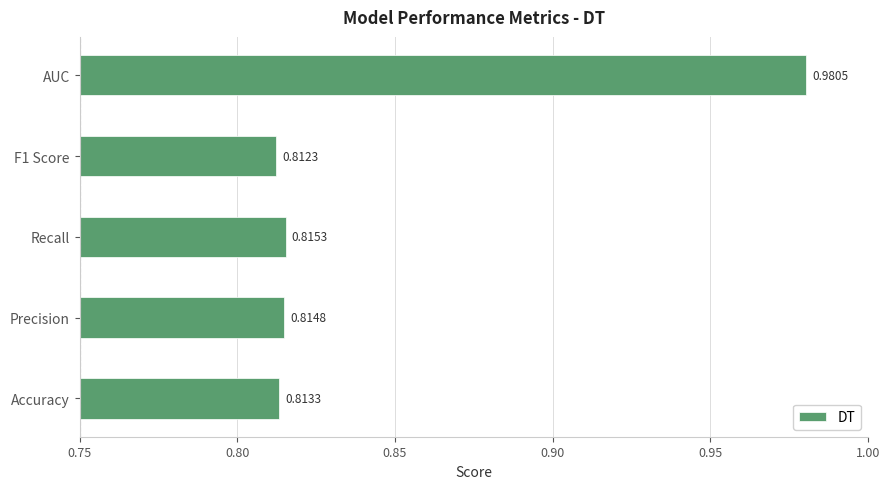

What is the sum of all values?

4.2